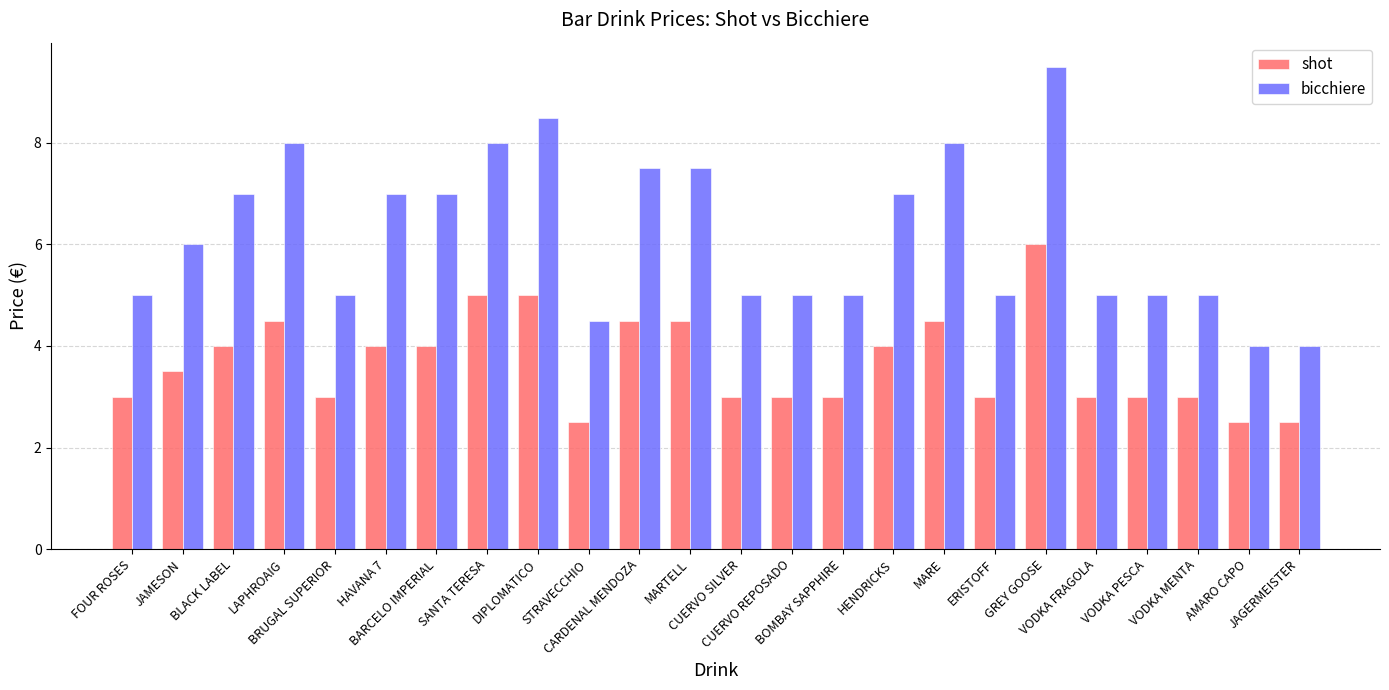

At which label does bicchiere reach its peak?

GREY GOOSE